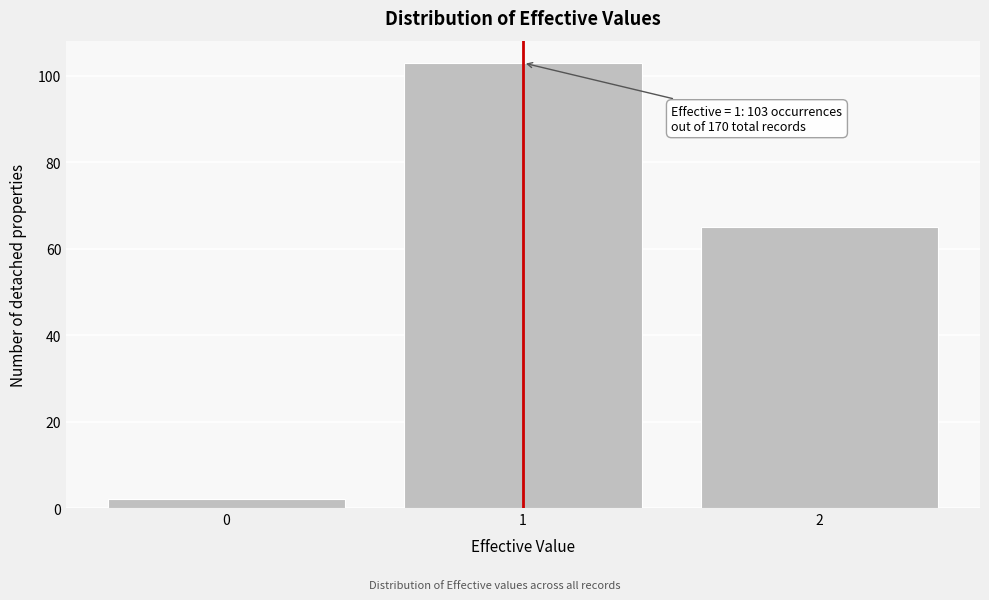

Reading left to right, transcribe all the data shown in this chart.

2	103	65